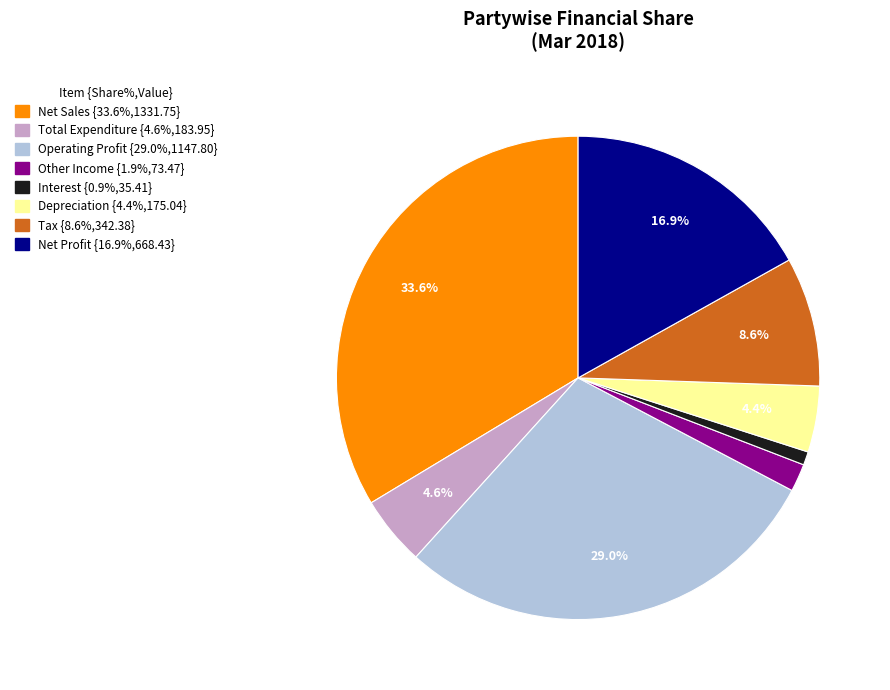

What percentage is the Operating Profit slice, to the nearest percent?

29%